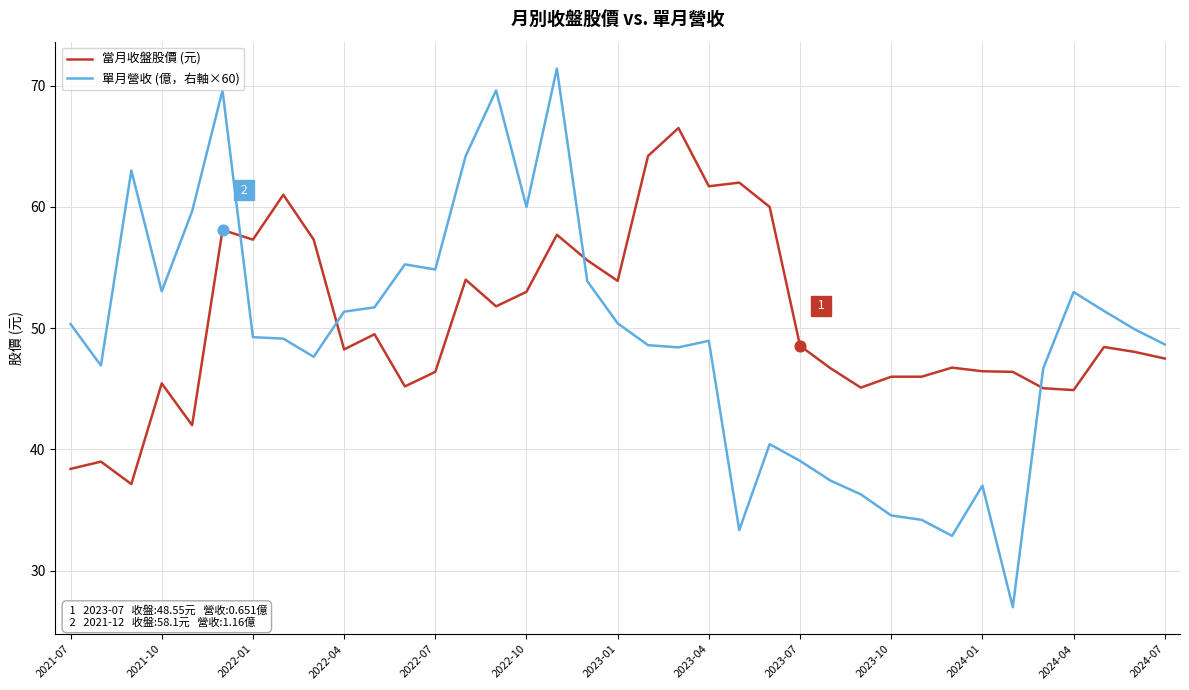

Which series has the largest range (max minus min)?

單月營收 (億，右軸×60)